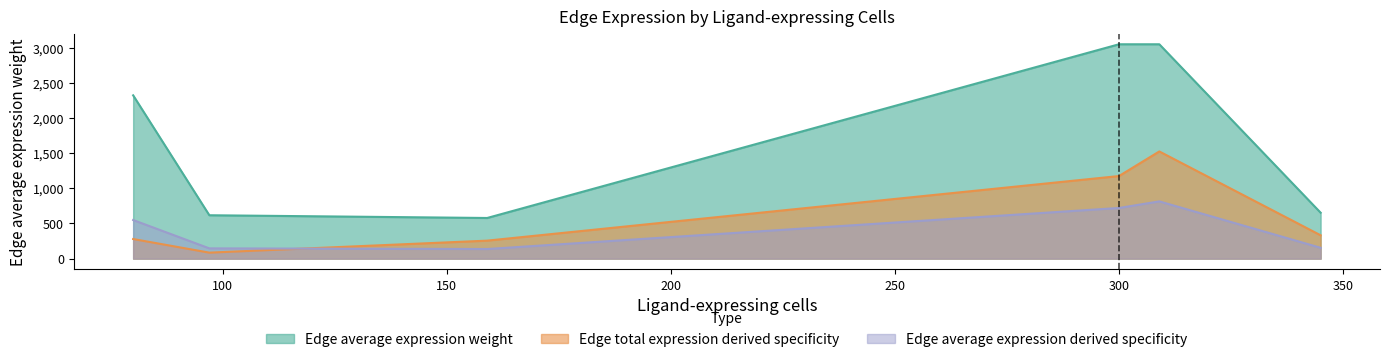

What is the highest value of the Edge average expression weight series?

3049.5